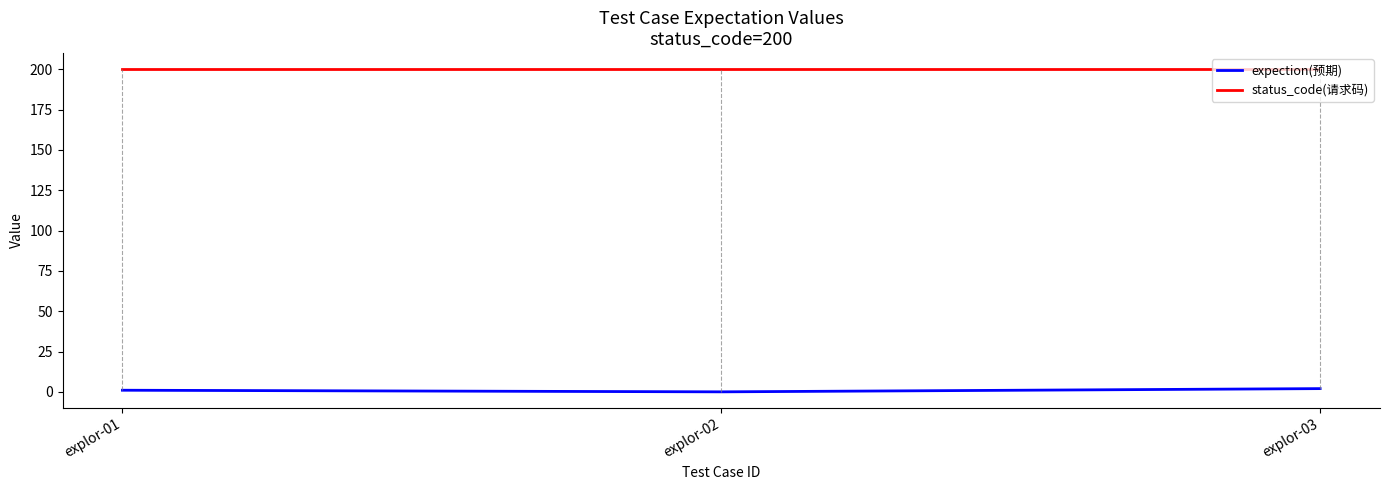

How many values in the expection(预期) series are below 1?

1